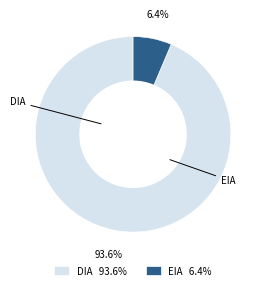

What percentage do EIA 6.4% and DIA 93.6% together represent?

100.0%